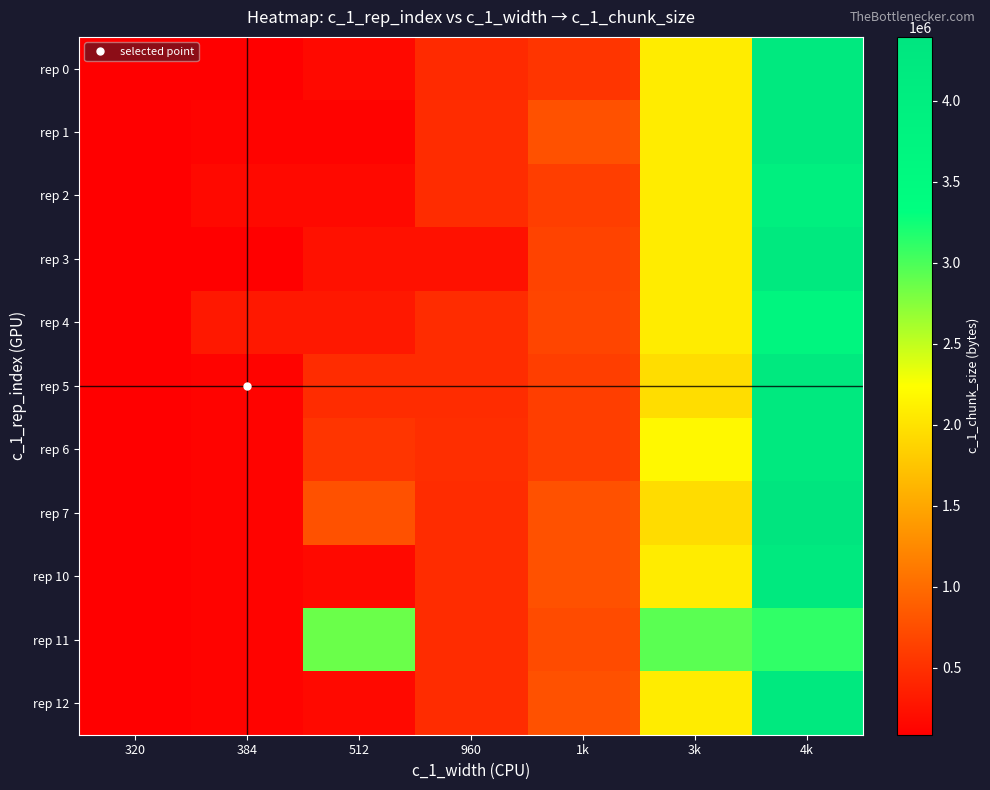

Between 1k and 384, which is larger?

1k